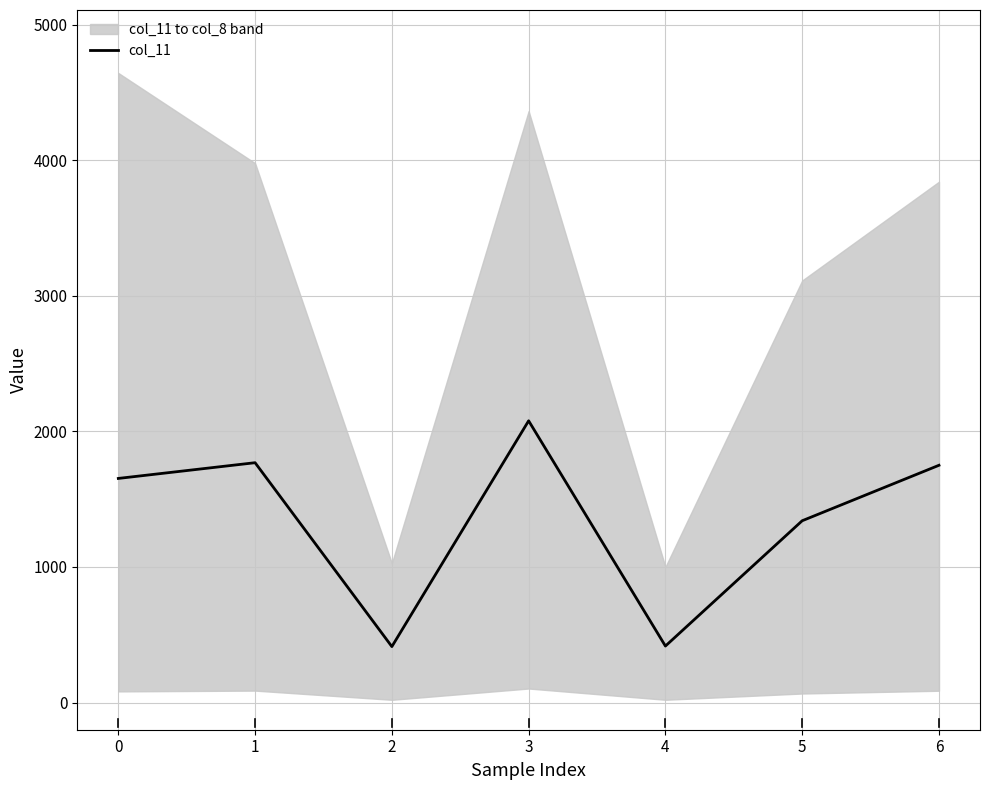

What is the highest value of the col_11 series?

2078